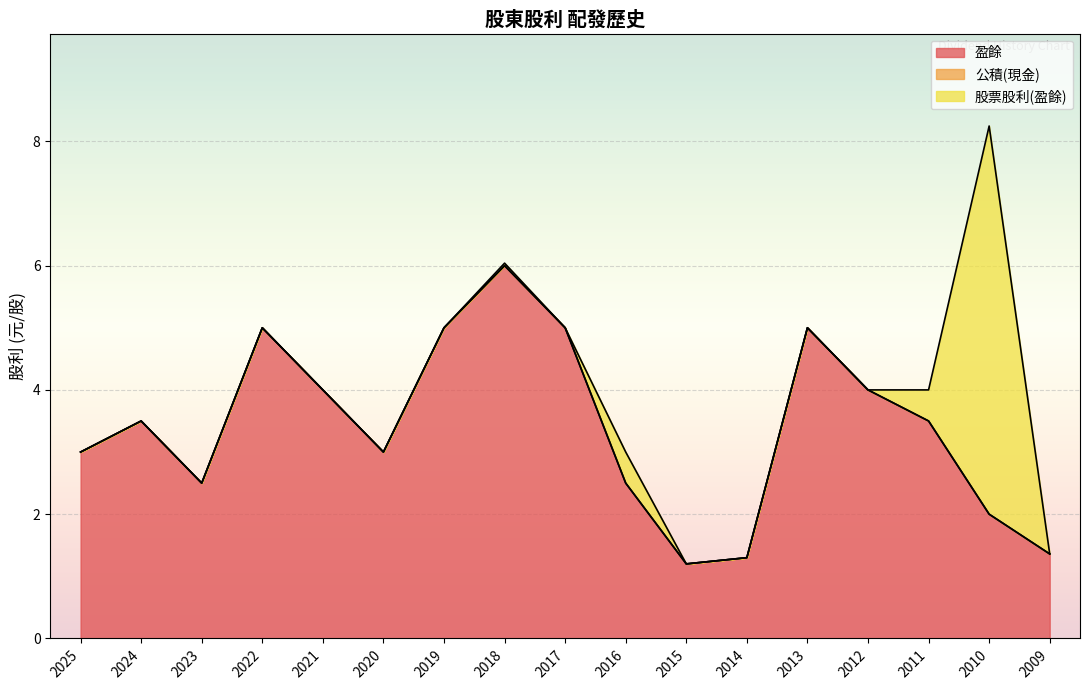

Which has a higher value, 2021 or 2020?

2021